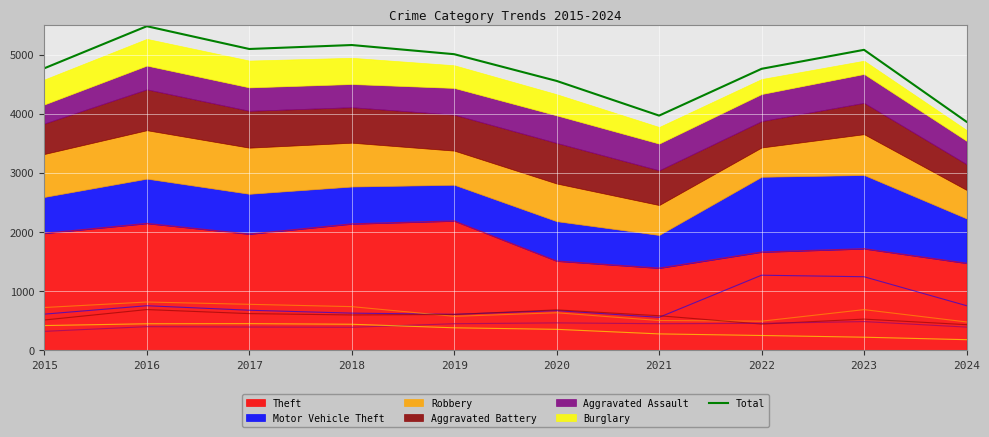

The chart shows a value of 3970 at 2021. True or false?

True